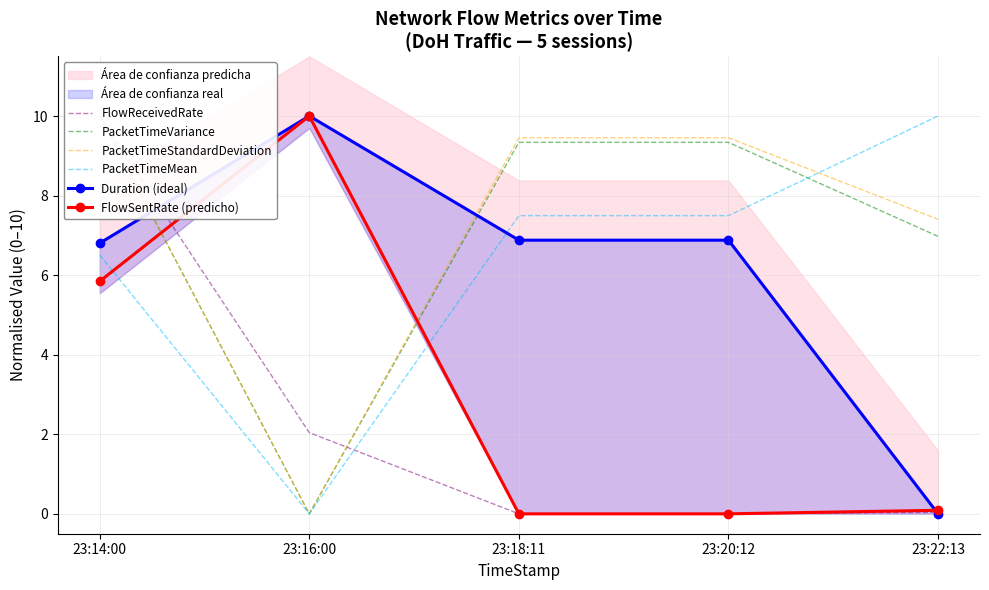

Which has a higher value, 23:14:00 or 23:20:12?

23:14:00